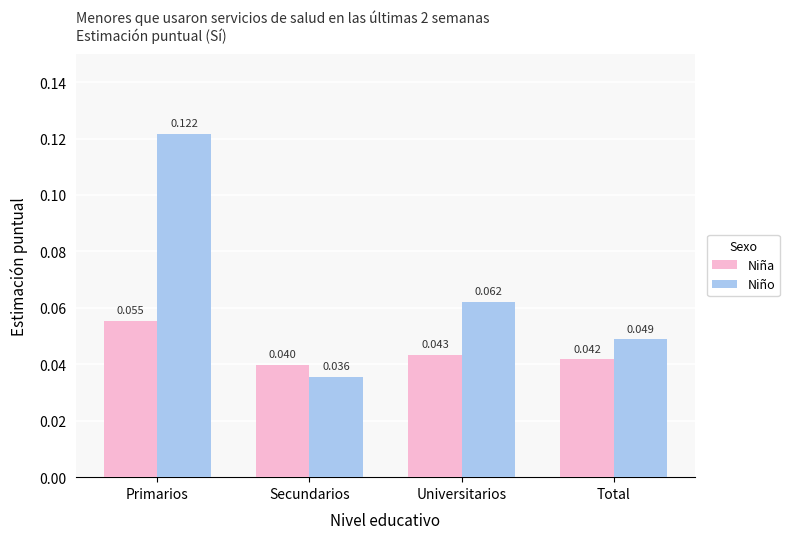

What position from the left is Secundarios?

2